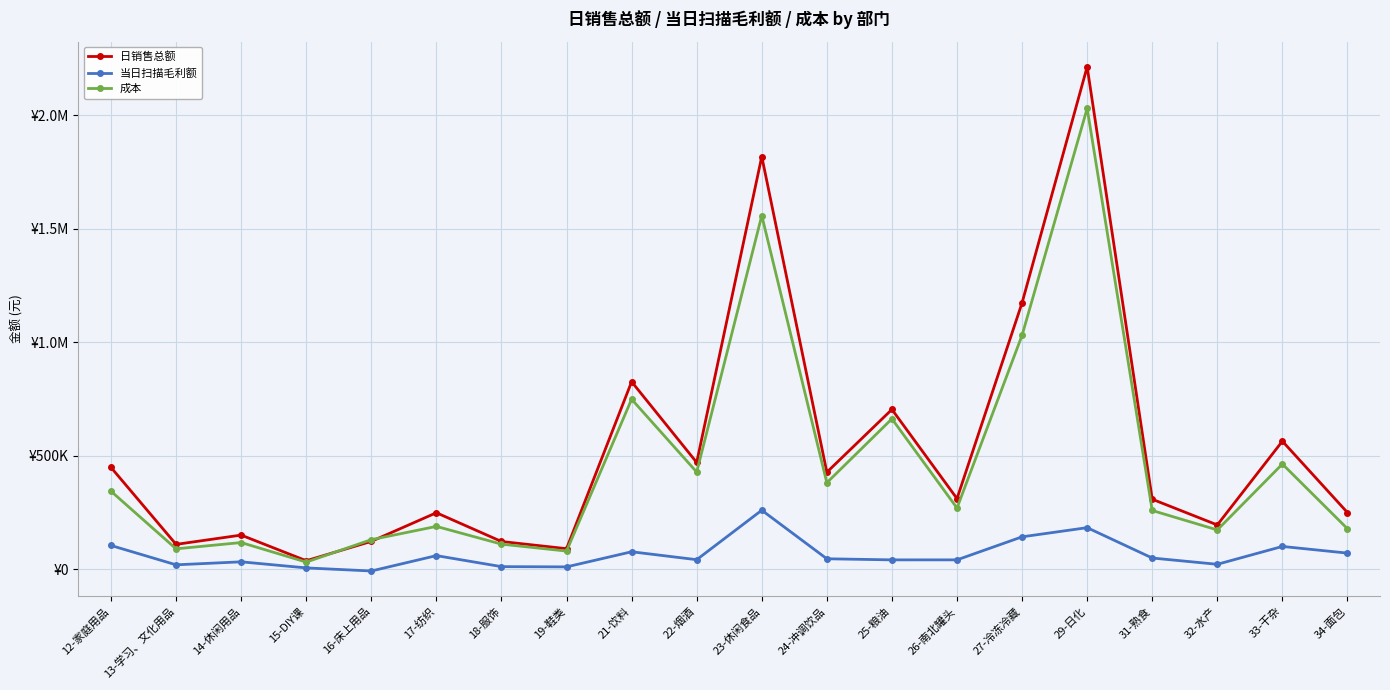

What is the spread (max minus min) of values at 14-休闲用品?

117797.7